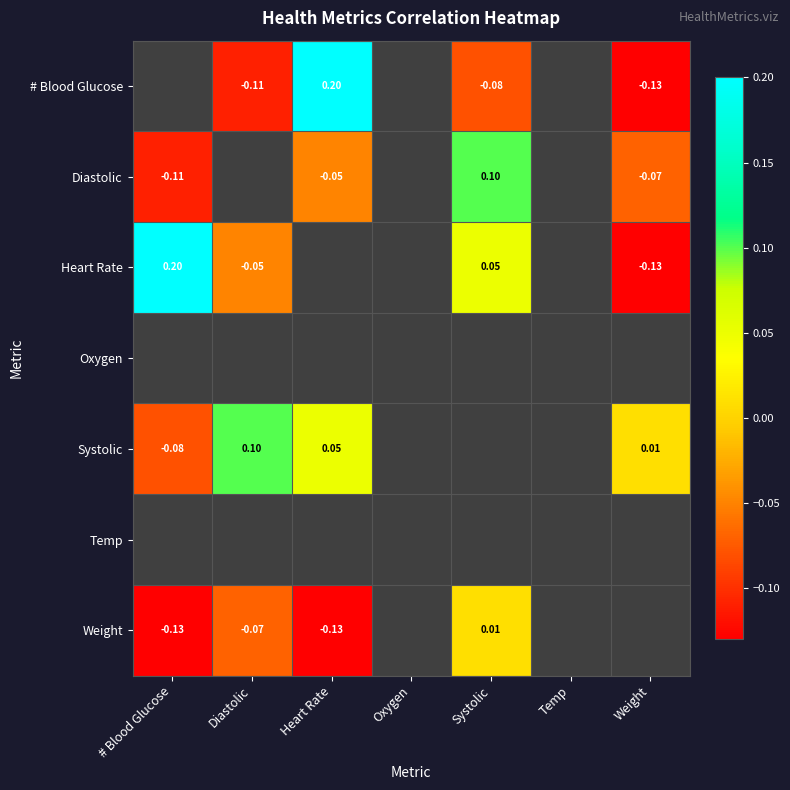

Which category has the highest value across all series?

Heart Rate